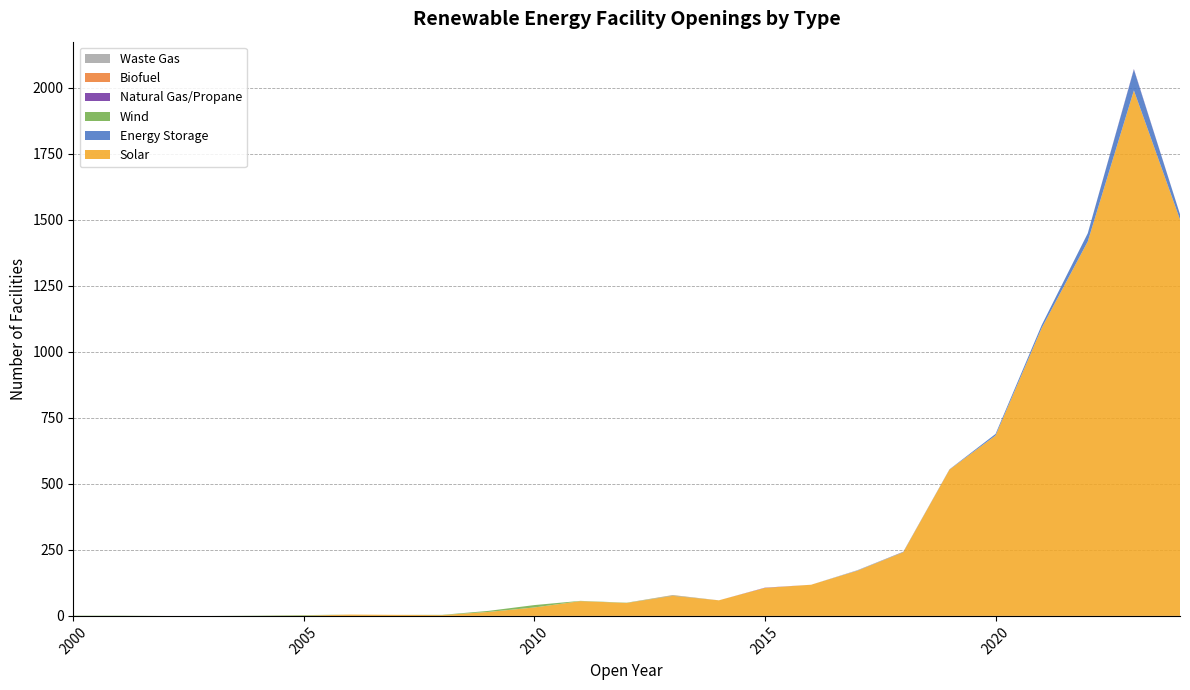

Reading left to right, list all the values displayed in this chart.

Solar: 2000=0	2001=0	2002=0	2003=0	2004=0	2005=1	2006=5	2007=4	2008=3	2009=15	2010=32	2011=56	2012=49	2013=76	2014=59	2015=106	2016=118	2017=171	2018=241	2019=554	2020=683	2021=1090	2022=1418	2023=1990	2024=1501
Energy Storage: 2000=0	2001=0	2002=0	2003=0	2004=0	2005=0	2006=0	2007=0	2008=0	2009=0	2010=0	2011=0	2012=0	2013=1	2014=0	2015=0	2016=0	2017=1	2018=0	2019=1	2020=6	2021=11	2022=31	2023=79	2024=20
Wind: 2000=1	2001=1	2002=0	2003=0	2004=1	2005=2	2006=0	2007=0	2008=1	2009=4	2010=9	2011=1	2012=1	2013=1	2014=0	2015=0	2016=0	2017=0	2018=1	2019=0	2020=0	2021=0	2022=0	2023=0	2024=0
Natural Gas/Propane: 2000=0	2001=0	2002=0	2003=0	2004=0	2005=0	2006=0	2007=0	2008=0	2009=0	2010=0	2011=0	2012=0	2013=0	2014=0	2015=1	2016=0	2017=0	2018=1	2019=0	2020=0	2021=0	2022=0	2023=2	2024=0
Biofuel: 2000=0	2001=0	2002=0	2003=0	2004=0	2005=0	2006=0	2007=0	2008=0	2009=0	2010=0	2011=0	2012=0	2013=1	2014=0	2015=0	2016=0	2017=0	2018=0	2019=0	2020=0	2021=0	2022=0	2023=0	2024=0
Waste Gas: 2000=0	2001=0	2002=0	2003=0	2004=0	2005=0	2006=0	2007=0	2008=0	2009=0	2010=0	2011=0	2012=0	2013=0	2014=0	2015=0	2016=0	2017=1	2018=0	2019=0	2020=0	2021=0	2022=0	2023=0	2024=0